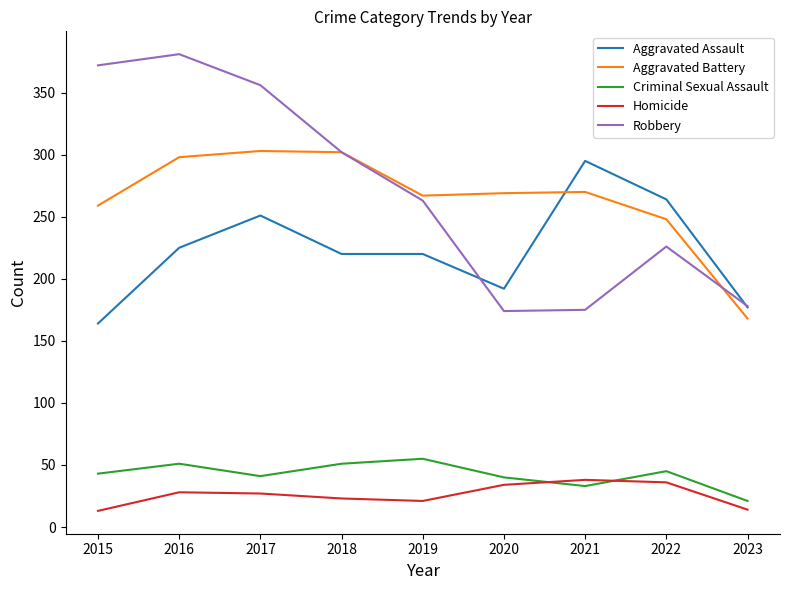

At which label is Robbery closest to 277?

2019